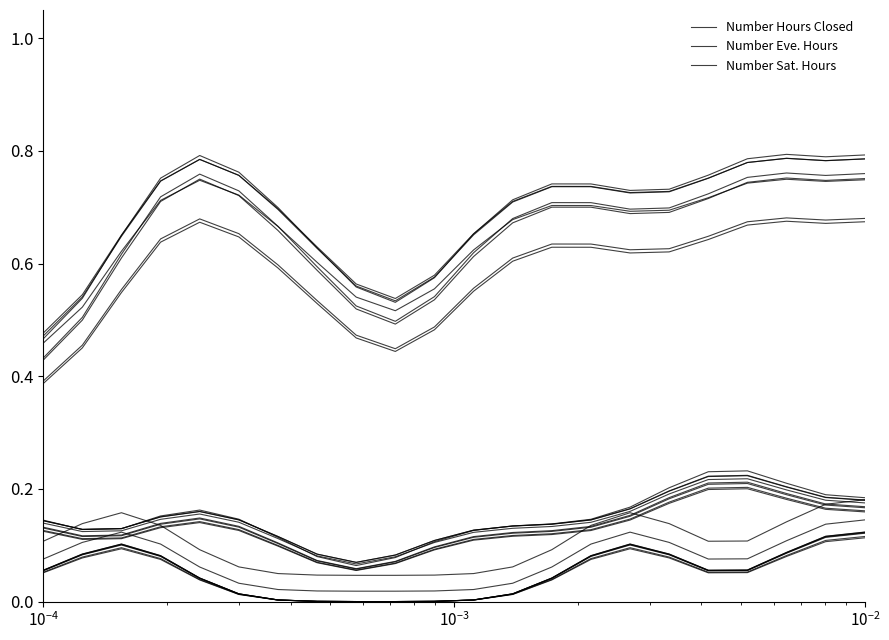

What is the difference between the maximum and minimum values in the Number Hours Closed series?

0.3